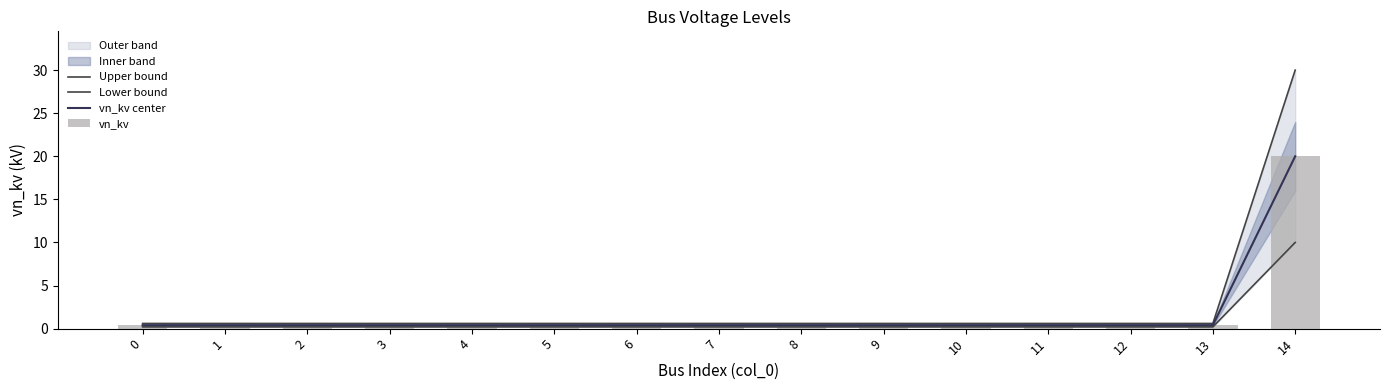

What is the value of the vn_kv bar at the 7th from the left?

0.4